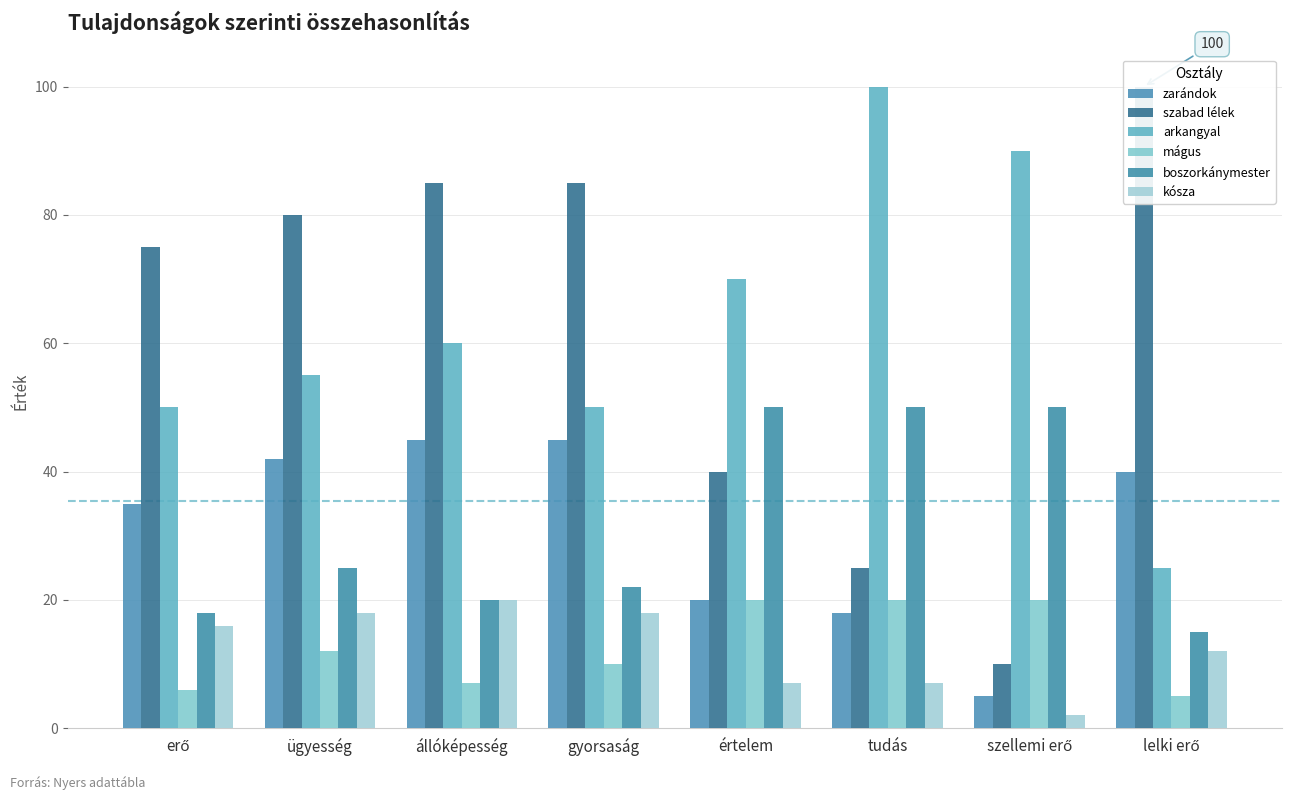

What is the value of the zarándok bar at the 5th from the left?

20